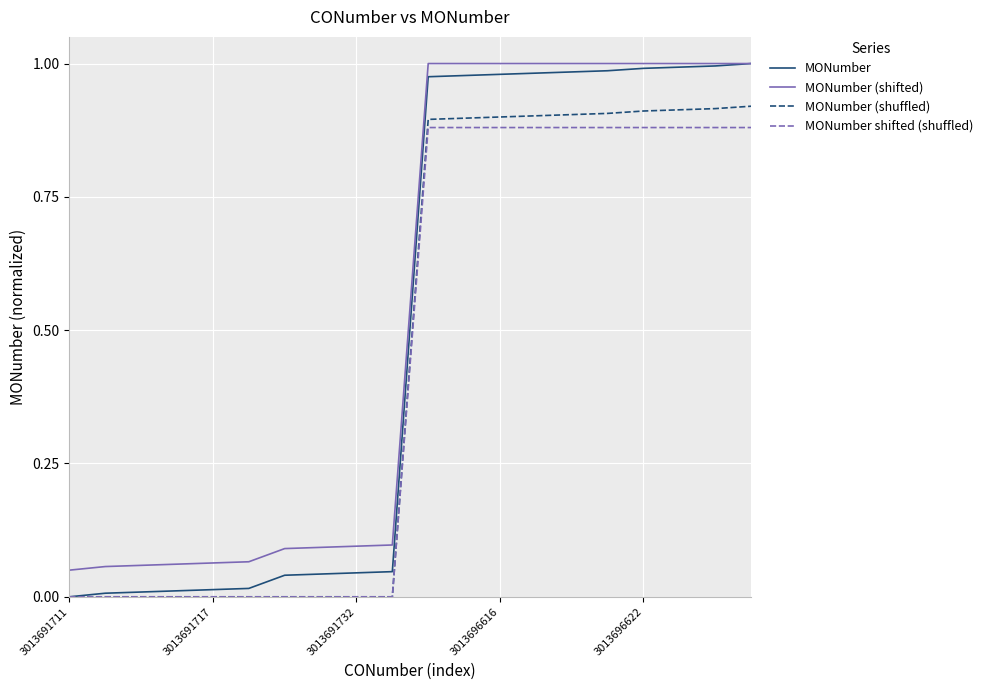

Which series has the widest spread of values?

MONumber